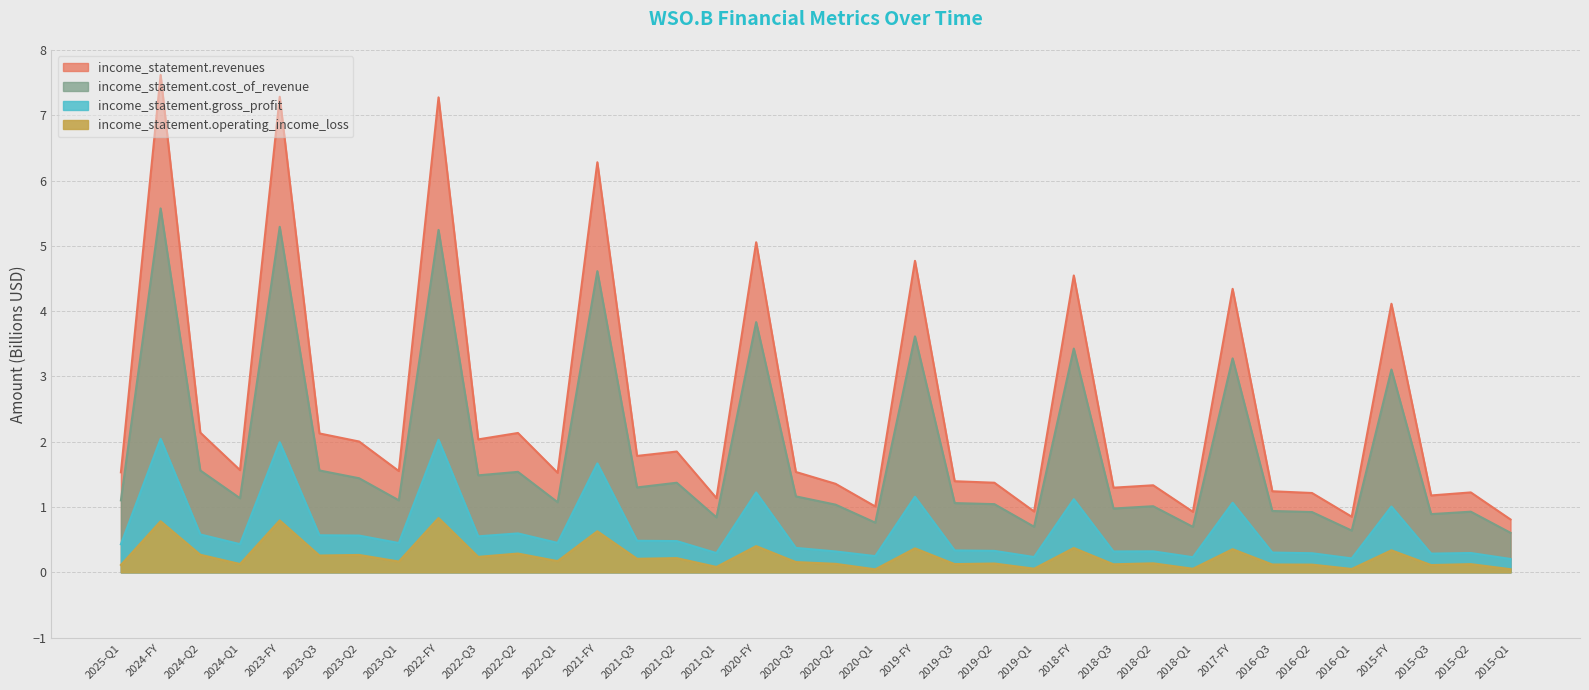

Reading left to right, what are all the values shown in this chart?

income_statement.revenues: 1.5	7.6	2.1	1.6	7.3	2.1	2.0	1.6	7.3	2.0	2.1	1.5	6.3	1.8	1.8	1.1	5.1	1.5	1.4	1.0	4.8	1.4	1.4	0.9	4.5	1.3	1.3	0.9	4.3	1.2	1.2	0.9	4.1	1.2	1.2	0.8
income_statement.cost_of_revenue: 1.1	5.6	1.6	1.1	5.3	1.6	1.4	1.1	5.2	1.5	1.5	1.1	4.6	1.3	1.4	0.8	3.8	1.2	1.0	0.8	3.6	1.1	1.0	0.7	3.4	1.0	1.0	0.7	3.3	0.9	0.9	0.6	3.1	0.9	0.9	0.6
income_statement.gross_profit: 0.4	2.0	0.6	0.4	2.0	0.6	0.6	0.4	2.0	0.6	0.6	0.5	1.7	0.5	0.5	0.3	1.2	0.4	0.3	0.2	1.2	0.3	0.3	0.2	1.1	0.3	0.3	0.2	1.1	0.3	0.3	0.2	1.0	0.3	0.3	0.2
income_statement.operating_income_loss: 0.1	0.8	0.3	0.1	0.8	0.3	0.3	0.2	0.8	0.2	0.3	0.2	0.6	0.2	0.2	0.1	0.4	0.2	0.1	0.0	0.4	0.1	0.1	0.1	0.4	0.1	0.1	0.1	0.4	0.1	0.1	0.1	0.3	0.1	0.1	0.0